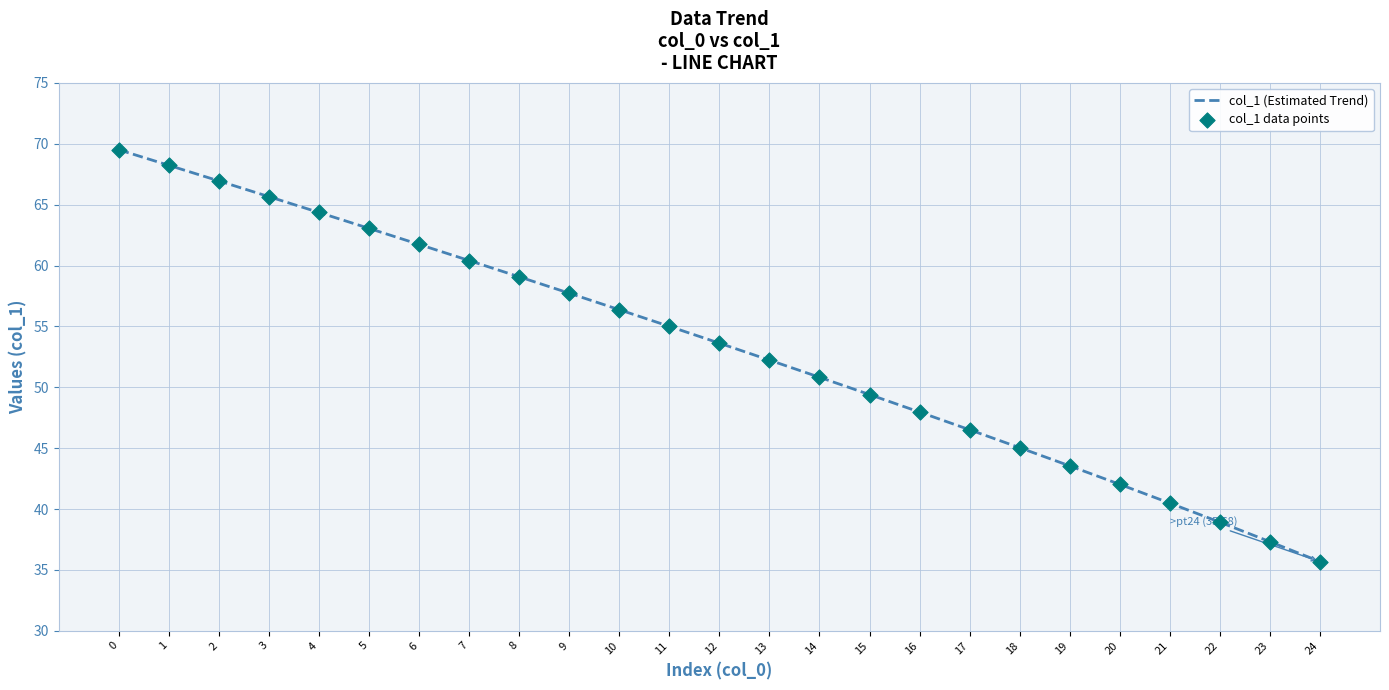

Approximately how many times larger is the value at 19 compared to 8?

0.7